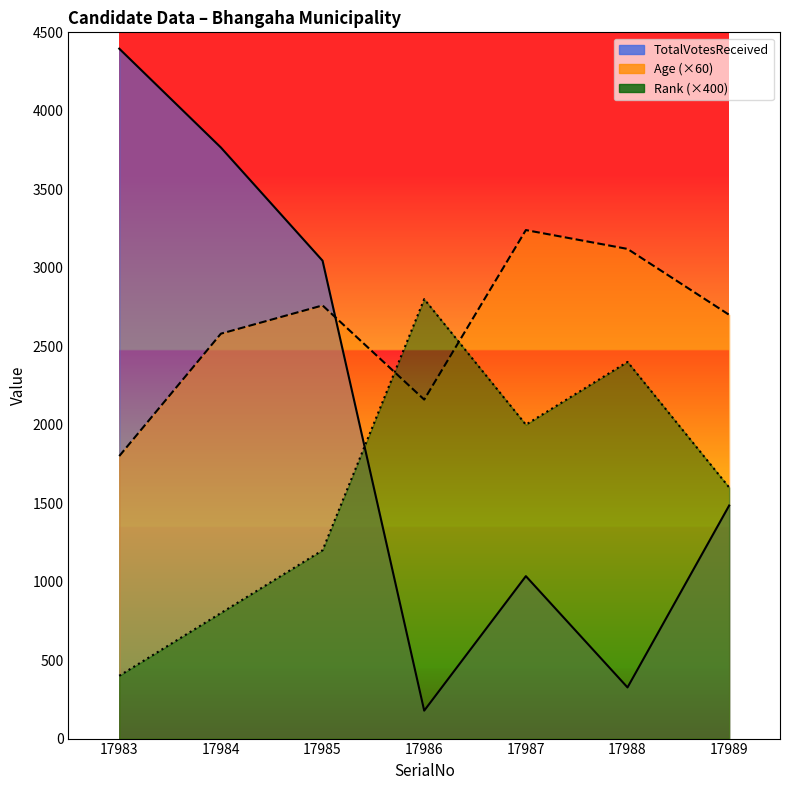

What are all the series names shown in the legend?

TotalVotesReceived, Age, Rank